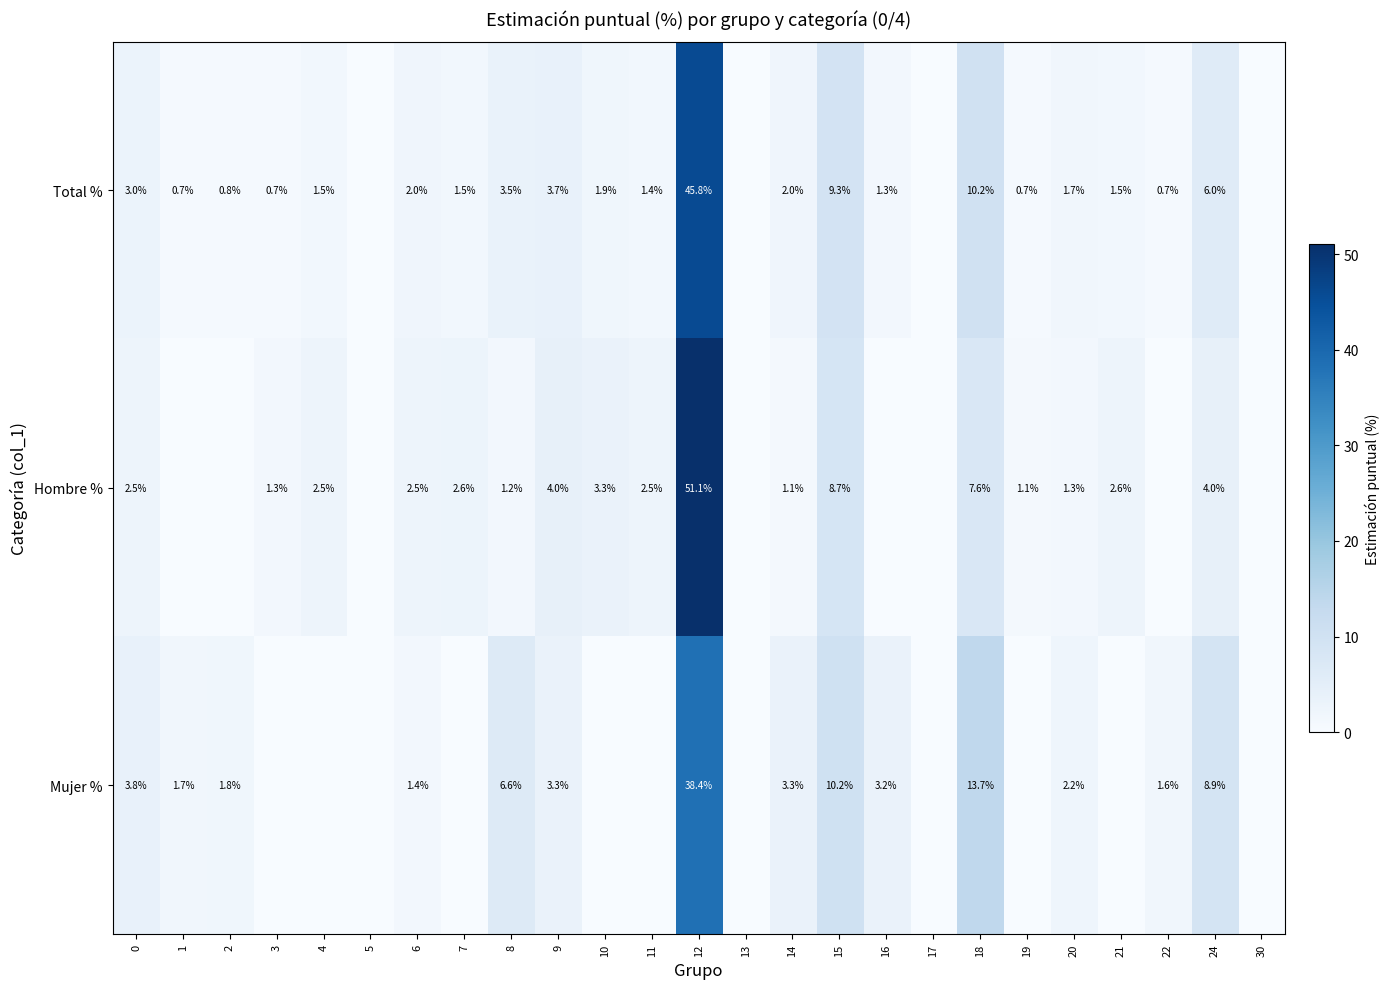

At 24, list the series in order from smallest to largest.

Hombre %, Total %, Mujer %